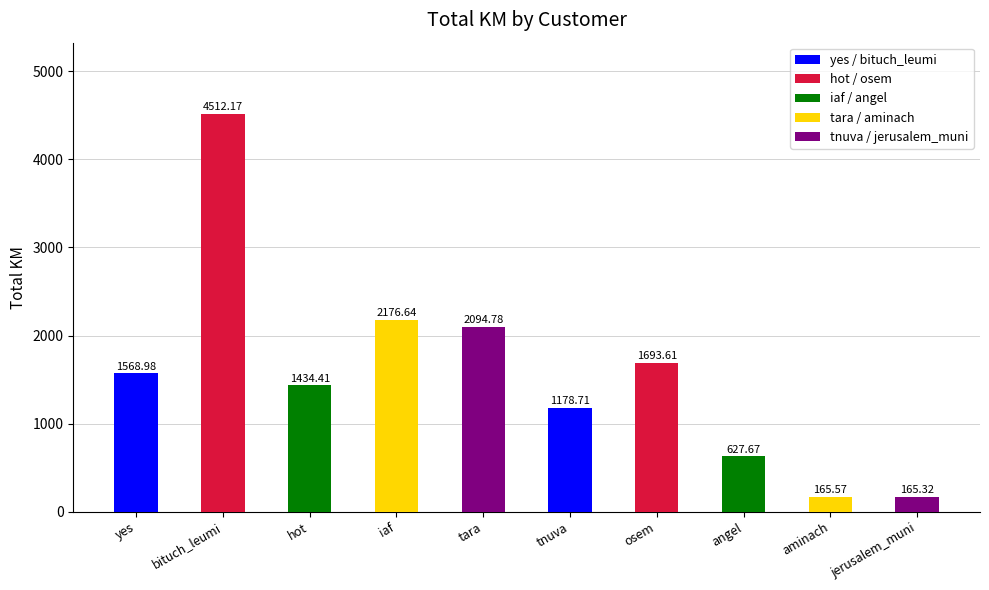

What is the label of the 8th bar from the left?

angel